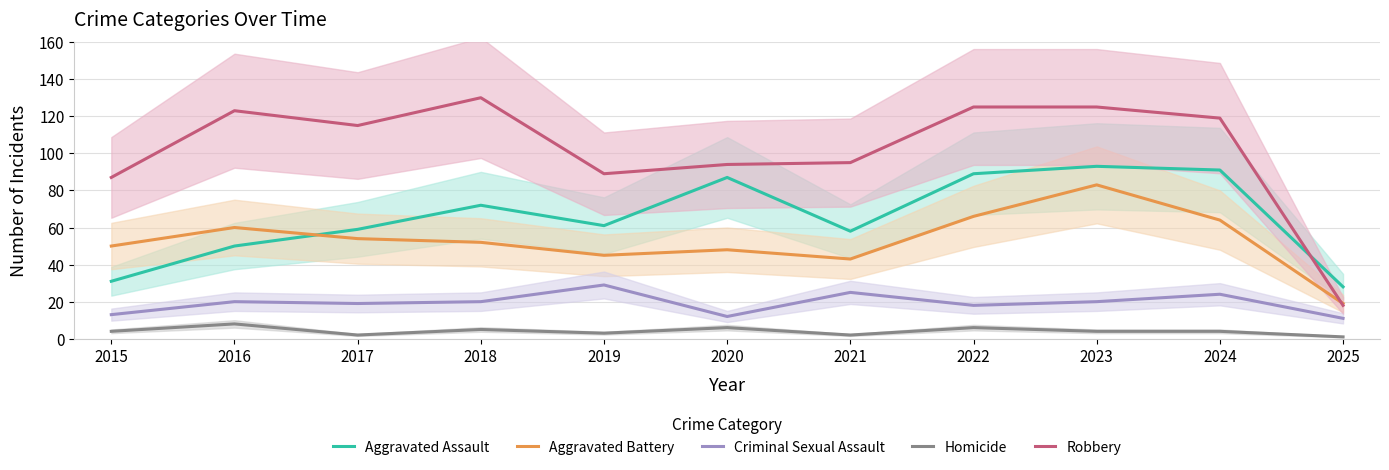

At which category does Aggravated Assault reach its first local valley?

2019